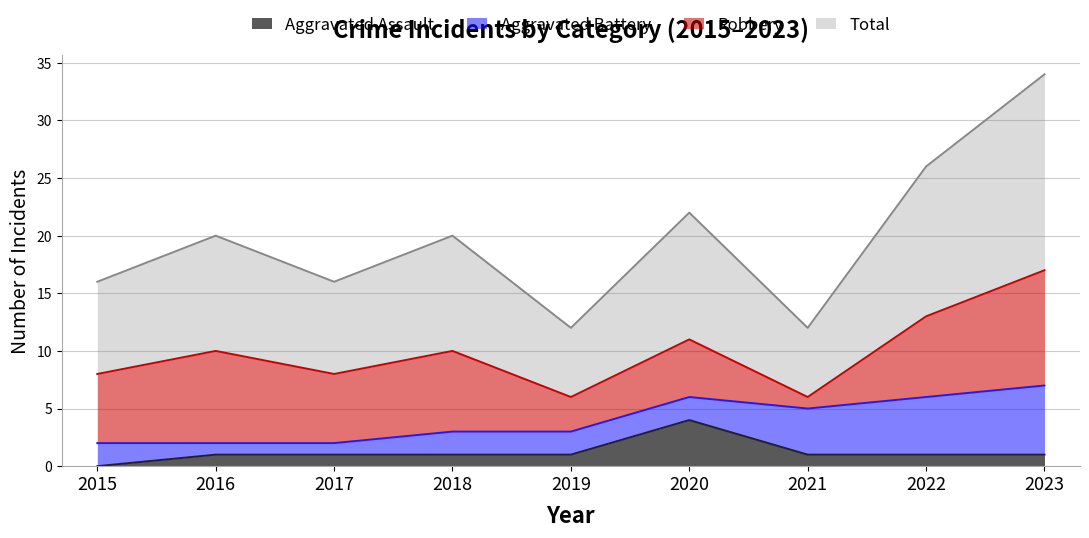

The value of Aggravated Assault at 2020 is 4. True or false?

True